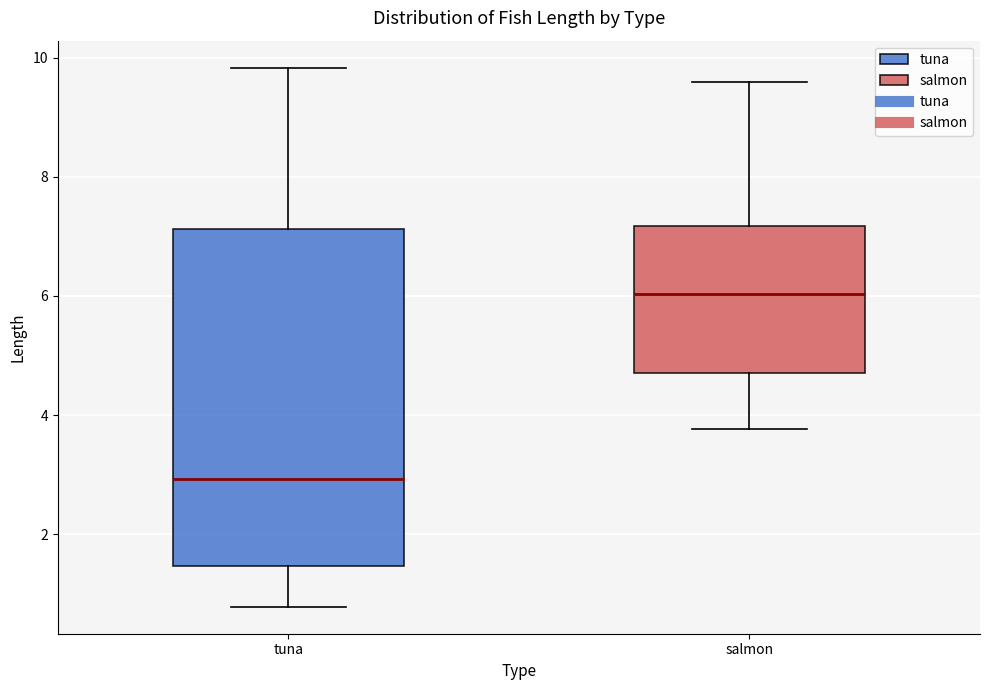

Where does the median line of the box for tuna sit on the y-axis? The values are not printed on the chart, so give them approximately, as read against the axis.

3.0